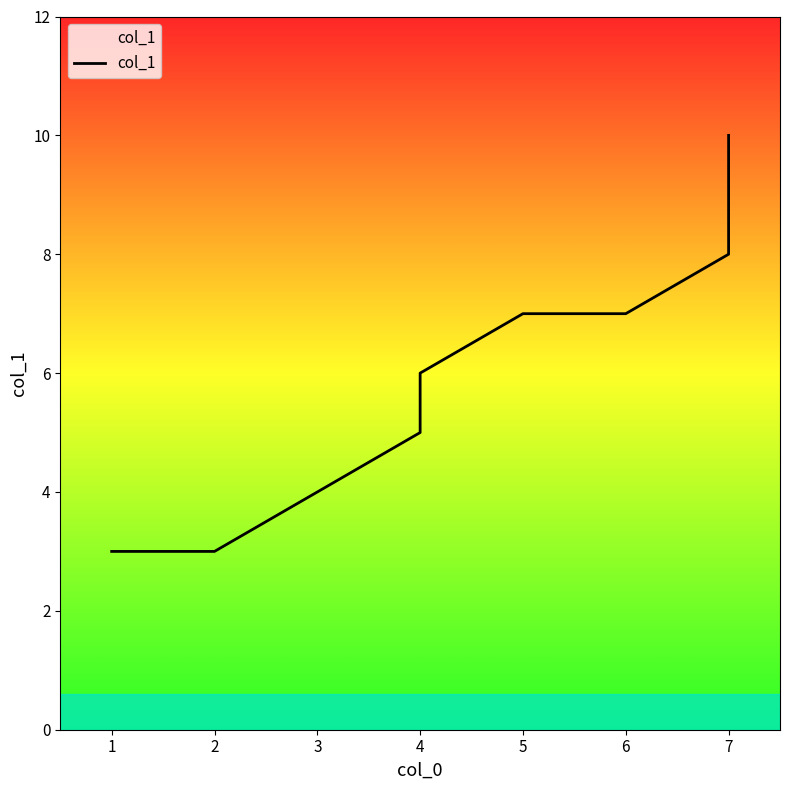

How many lines are shown in the chart?

1